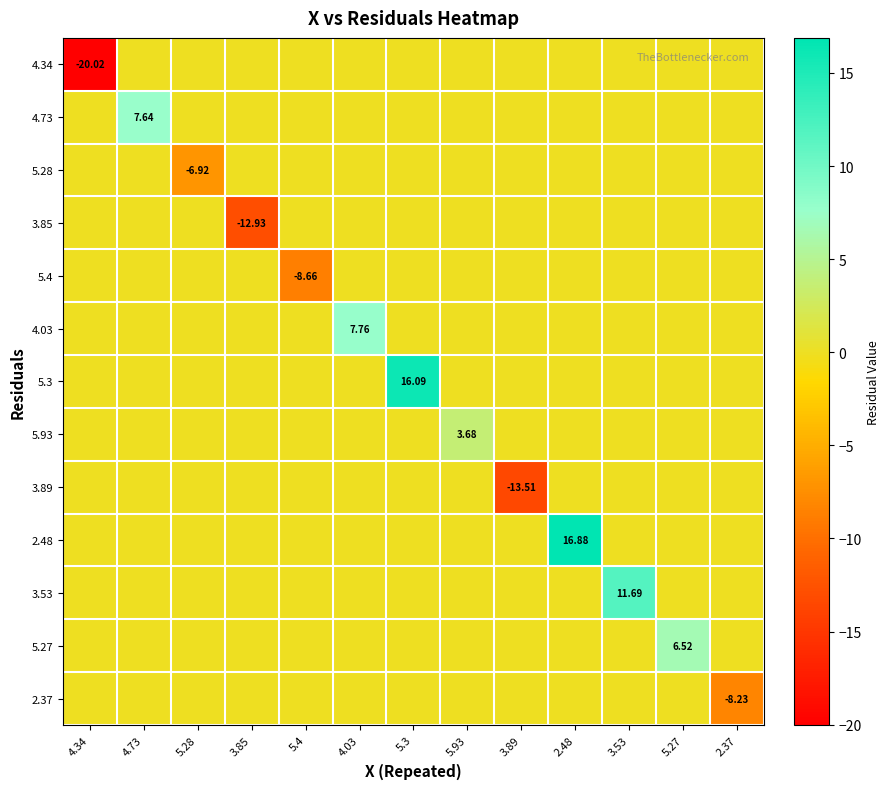

The 5.3 series shows 9.6 at 5.27. True or false?

False